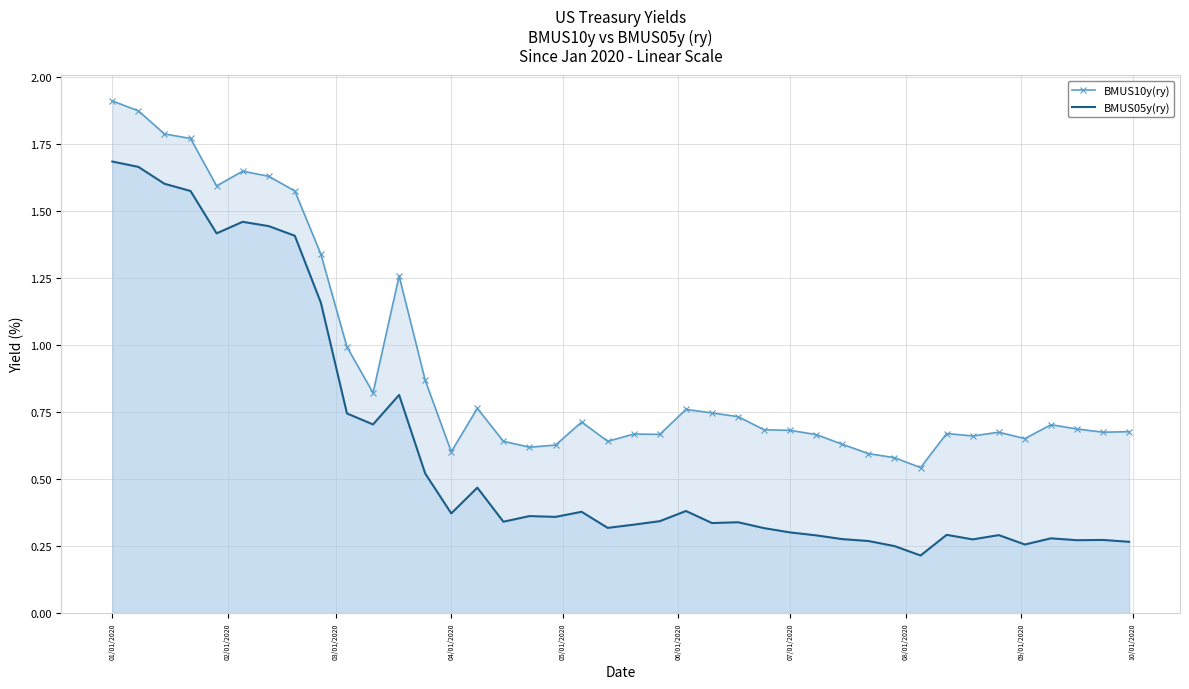

List the series in order of their peak value, lowest first.

BMUS05y(ry), BMUS10y(ry)